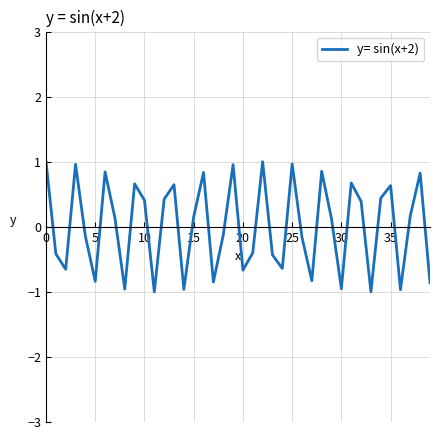

What is the difference between the maximum and minimum values?

2.0